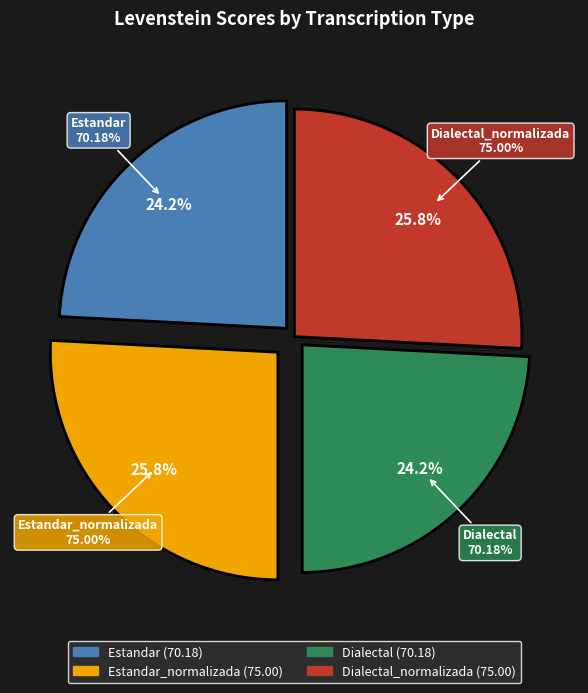

To the nearest percent, what is the difference between the Estandar_normalizada and Dialectal slice percentages?

2%